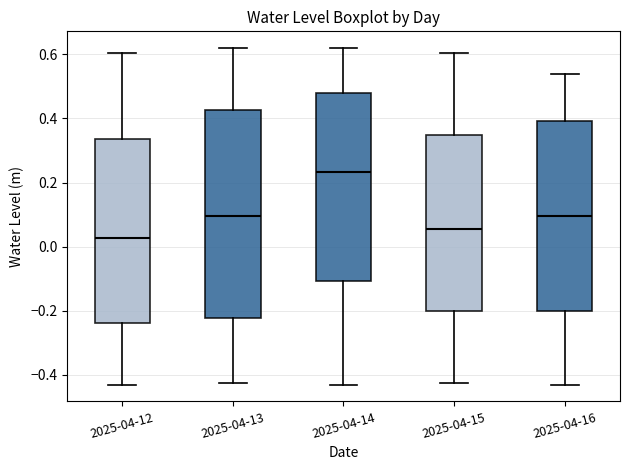

Which box has the highest median line?

2025-04-14